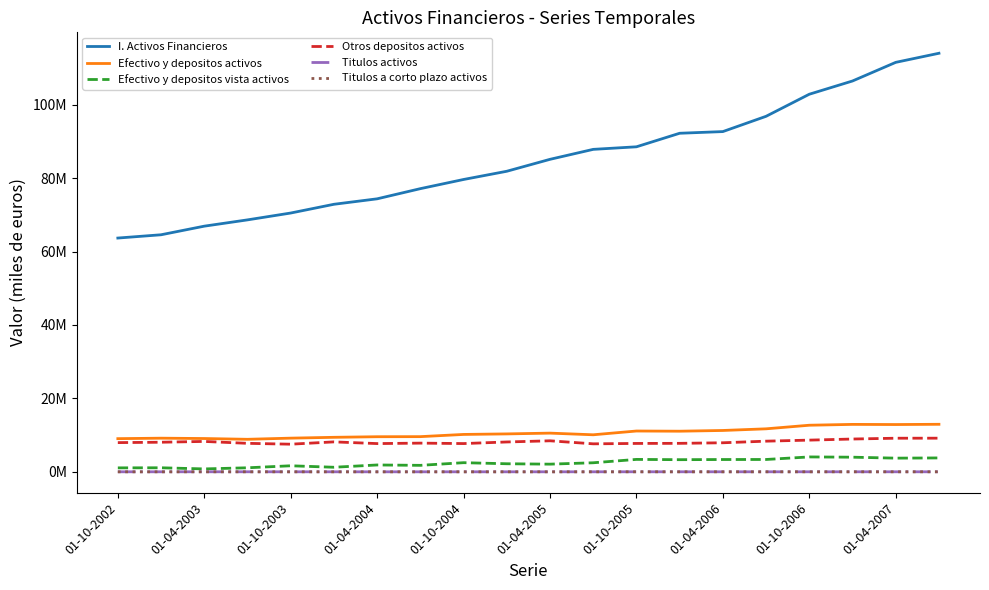

Is this an area chart (filled region under the line)?

No